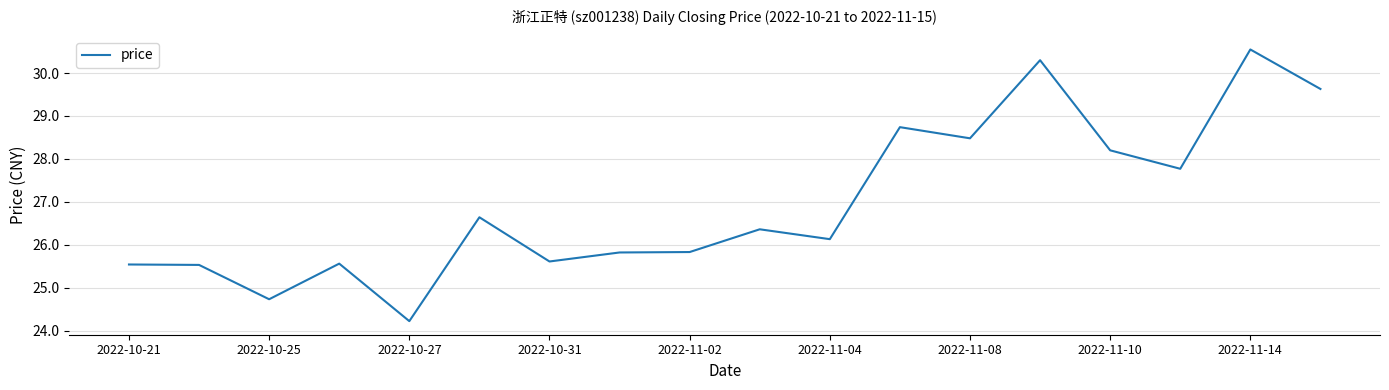

What is the difference between the maximum and minimum values?

6.3